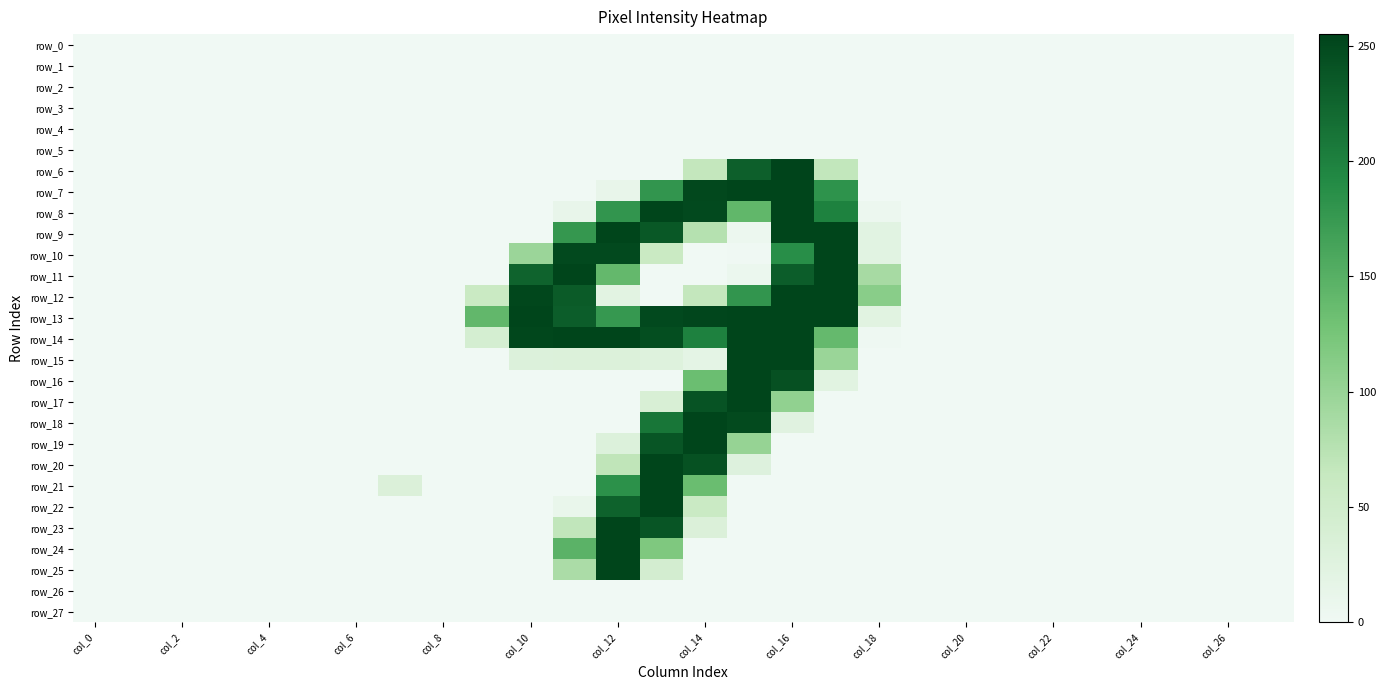

What is the difference between the second highest and minimum values in the row_17 series?

241